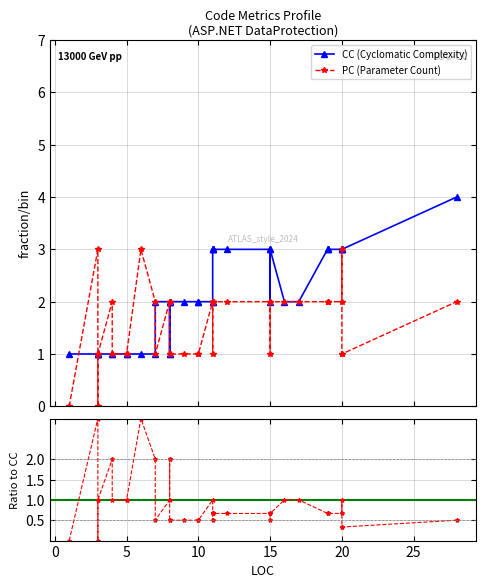

Reading left to right, extract all data points from this chart.

CC (Cyclomatic Complexity): 1.0	1.0	1.0	1.0	1.0	1.0	1.0	1.0	1.0	1.0	1.0	2.0	2.0	1.0	1.0	2.0	2.0	2.0	2.0	2.0	2.0	2.0	3.0	3.0	3.0	3.0	3.0	3.0	2.0	3.0	2.0	2.0	3.0	3.0	3.0	3.0	3.0	3.0	3.0	4.0
PC (Parameter Count): 0.0	3.0	1.0	0.0	1.0	2.0	1.0	1.0	1.0	3.0	2.0	1.0	2.0	2.0	2.0	1.0	1.0	1.0	1.0	1.0	2.0	1.0	2.0	2.0	2.0	2.0	2.0	2.0	1.0	2.0	2.0	2.0	2.0	2.0	2.0	2.0	3.0	1.0	1.0	2.0
PC/CC ratio: 0.0	3.0	1.0	0.0	1.0	2.0	1.0	1.0	1.0	3.0	2.0	0.5	1.0	2.0	2.0	0.5	0.5	0.5	0.5	0.5	1.0	0.5	0.7	0.7	0.7	0.7	0.7	0.7	0.5	0.7	1.0	1.0	0.7	0.7	0.7	0.7	1.0	0.3	0.3	0.5